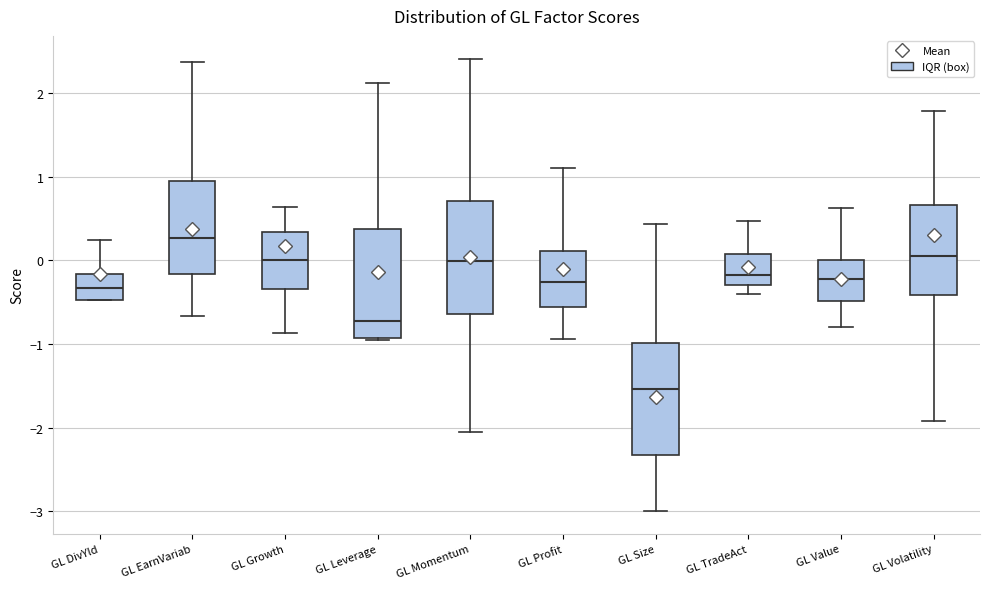

Reading left to right, transcribe this box plot: for each box, give where its median line is, the range the box spans, and where its two whiskers end, as read against the y-axis. The values are not printed on the chart, so give them approximately, as read against the axis.

GL DivYld: median -0.3, box -0.5 to -0.2, whiskers -0.5 to 0.2
GL EarnVariab: median 0.3, box -0.2 to 1.0, whiskers -0.7 to 2.4
GL Growth: median 0.0, box -0.3 to 0.3, whiskers -0.9 to 0.6
GL Leverage: median -0.7, box -0.9 to 0.4, whiskers -1.0 to 2.1
GL Momentum: median 0.0, box -0.6 to 0.7, whiskers -2.1 to 2.4
GL Profit: median -0.3, box -0.6 to 0.1, whiskers -0.9 to 1.1
GL Size: median -1.5, box -2.3 to -1.0, whiskers -3.0 to 0.4
GL TradeAct: median -0.2, box -0.3 to 0.1, whiskers -0.4 to 0.5
GL Value: median -0.2, box -0.5 to 0.0, whiskers -0.8 to 0.6
GL Volatility: median 0.1, box -0.4 to 0.7, whiskers -1.9 to 1.8